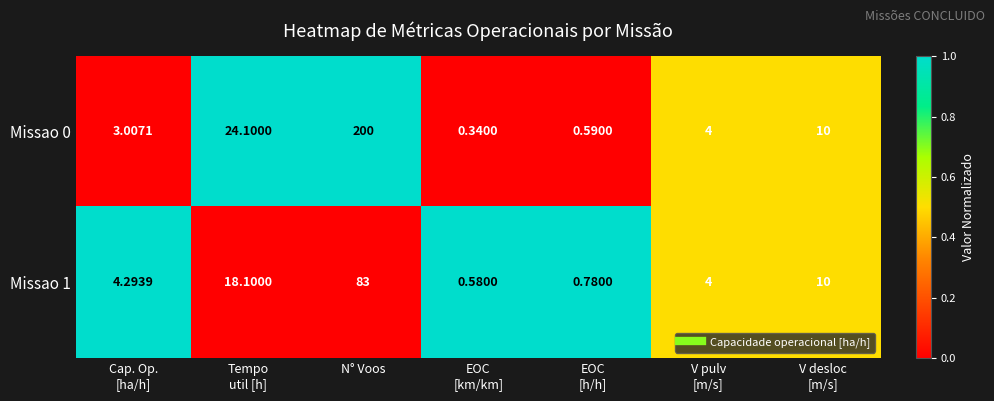

How many data points does each series have?

7